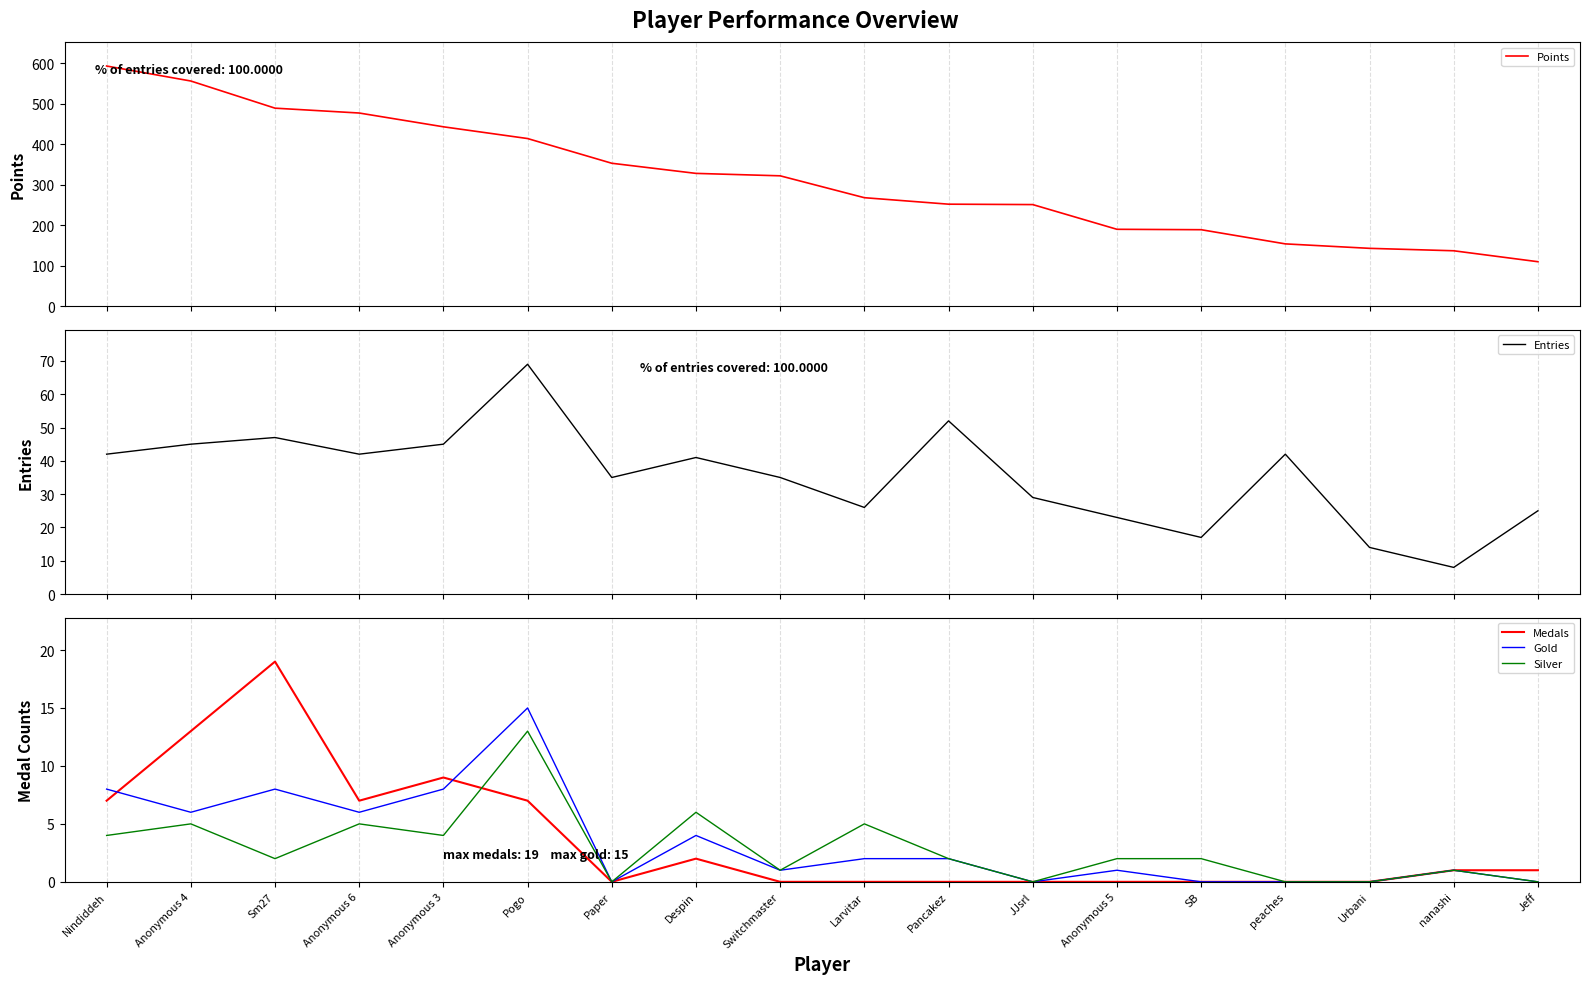

Which series has the widest spread of values?

Points